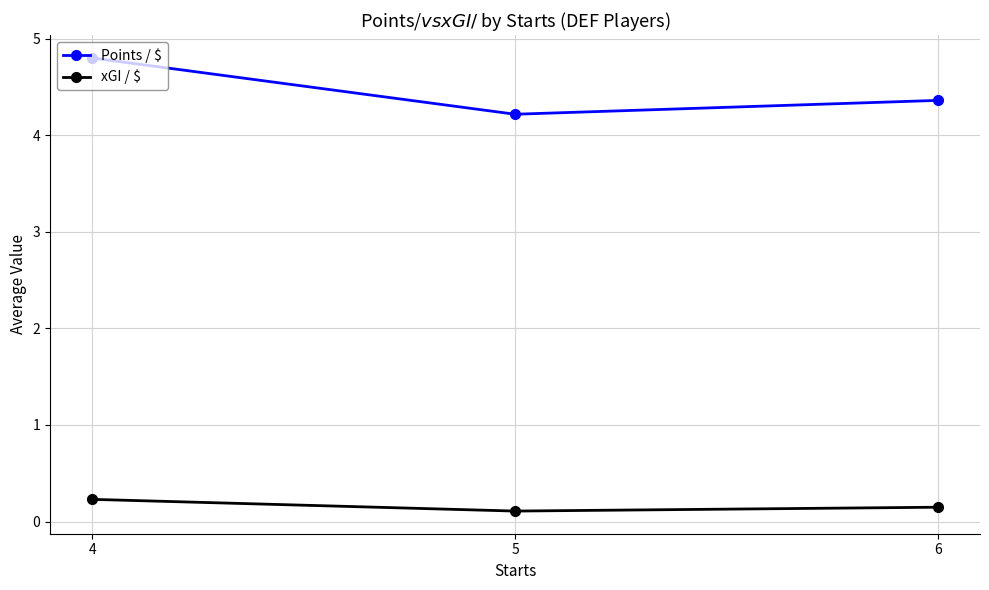

What is the total value across all series at 6?

4.5